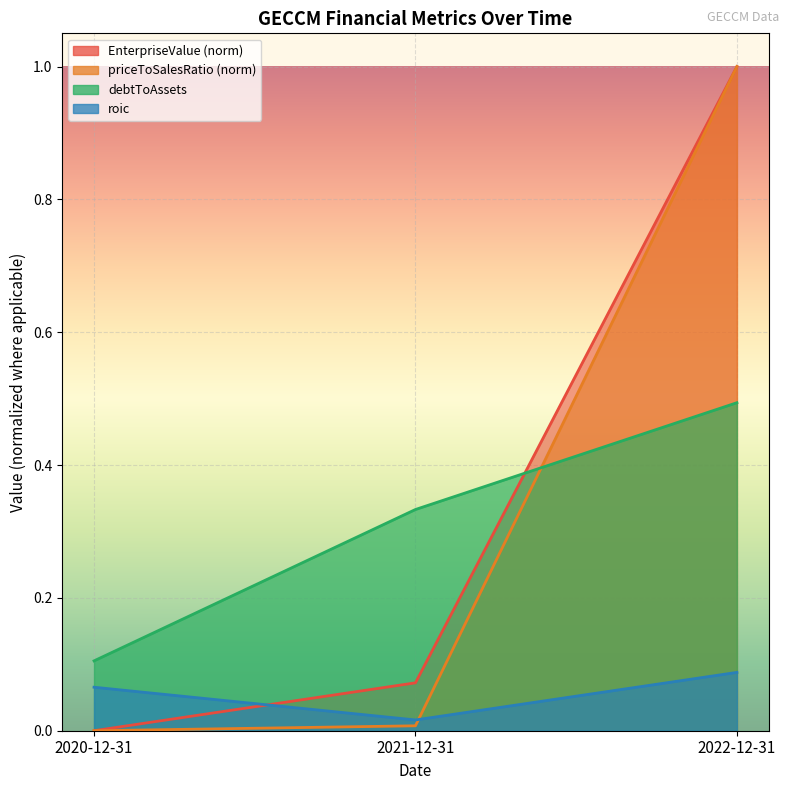

What is the difference between the highest and lowest values at 2022-12-31?

0.9